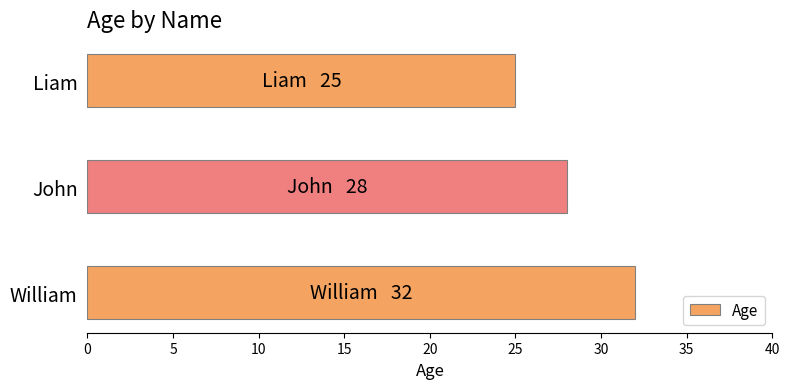

Rank the categories by value from lowest to highest.

Liam, John, William